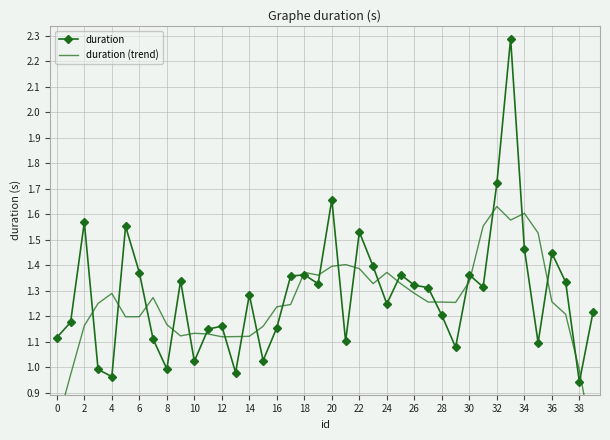

What is the difference between the maximum and minimum values in the duration series?

1.3